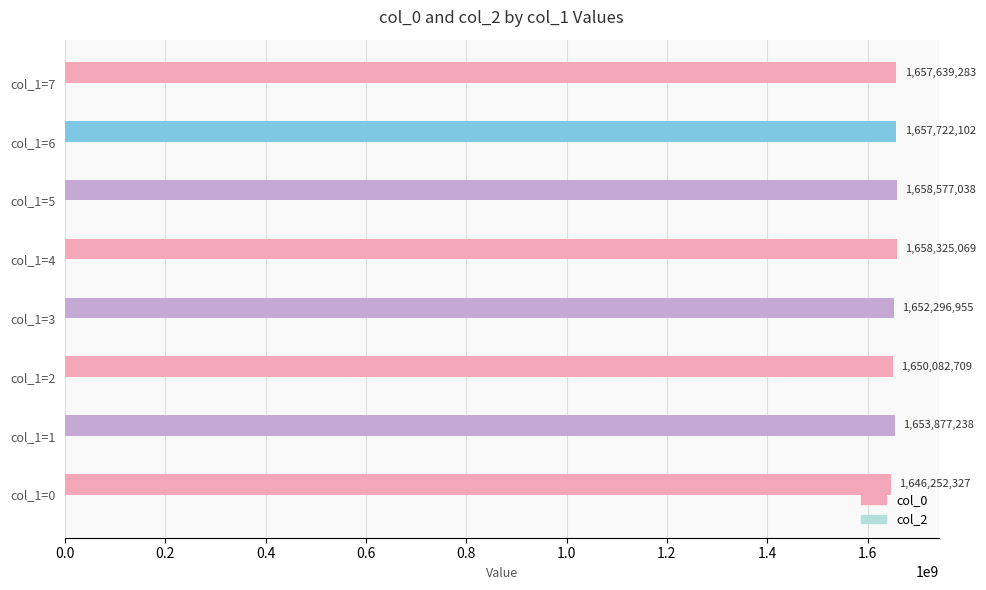

Rank the categories by value from lowest to highest.

col_1=0, col_1=2, col_1=3, col_1=1, col_1=7, col_1=6, col_1=4, col_1=5